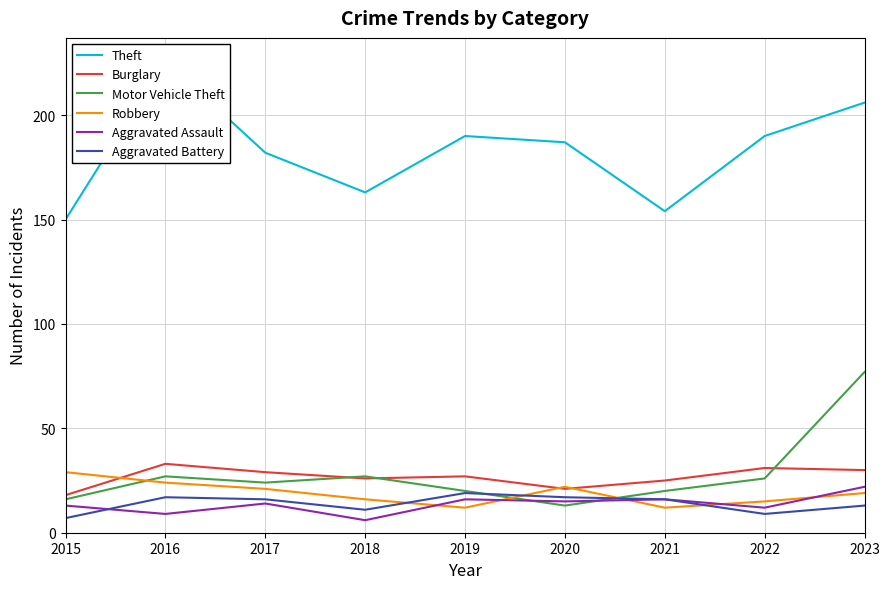

Which series changed the most between 2018 and 2021?

Aggravated Assault